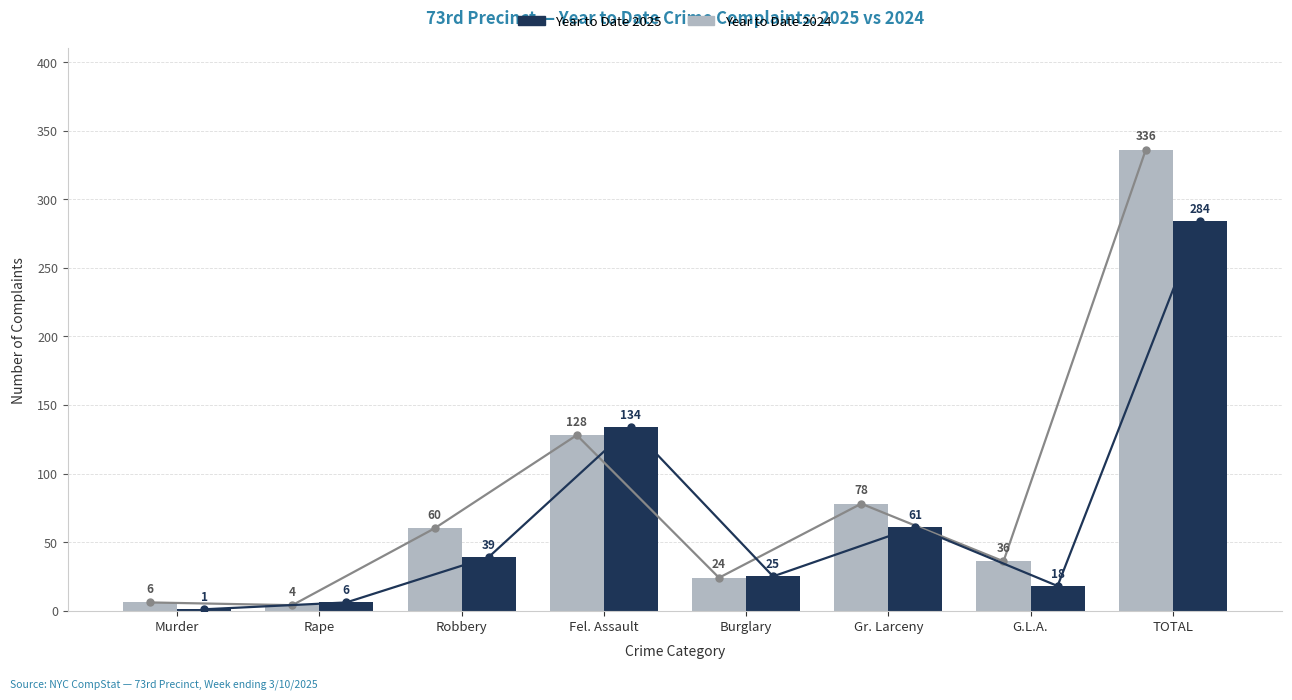

Rank the series by their average value, from lowest to highest.

Year to Date 2025, Year to Date 2024